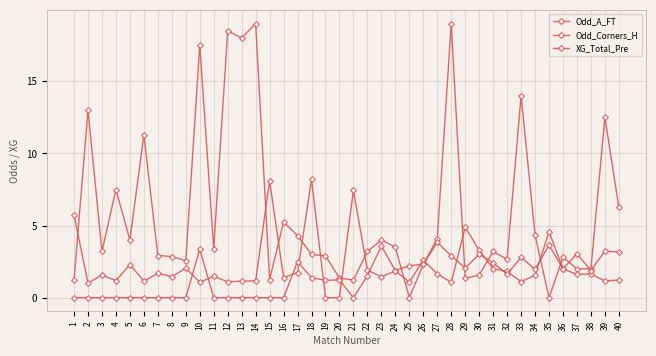

Is this an area chart (filled region under the line)?

No